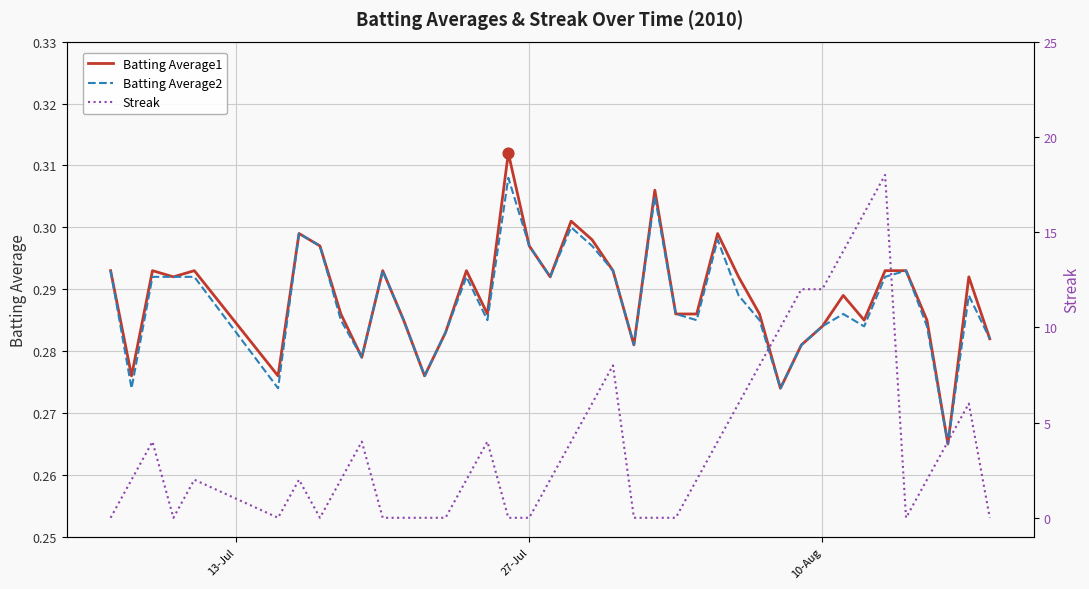

Which series has the largest total across all categories?

Streak